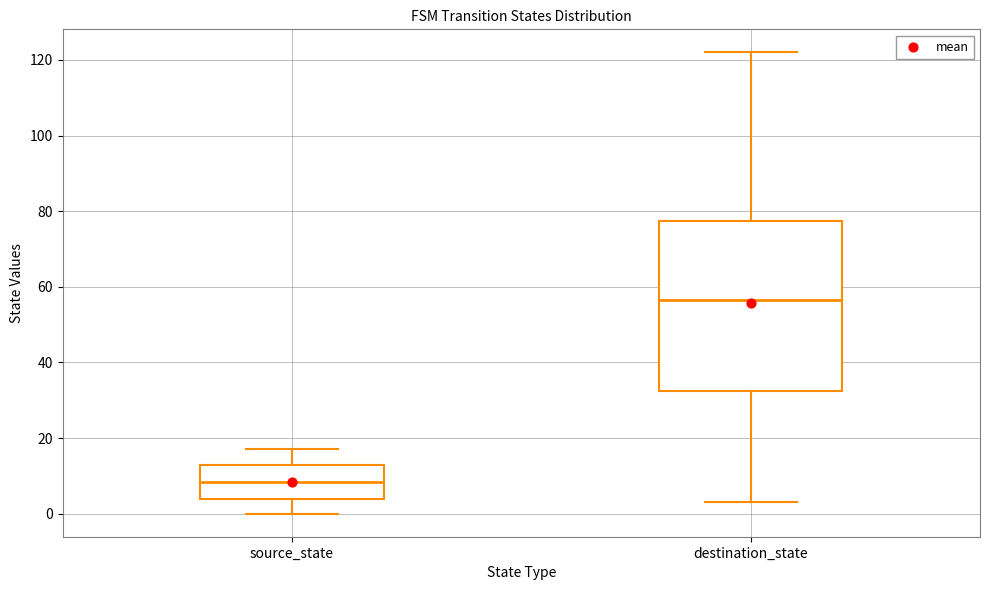

Which box's median line is the lowest?

source_state